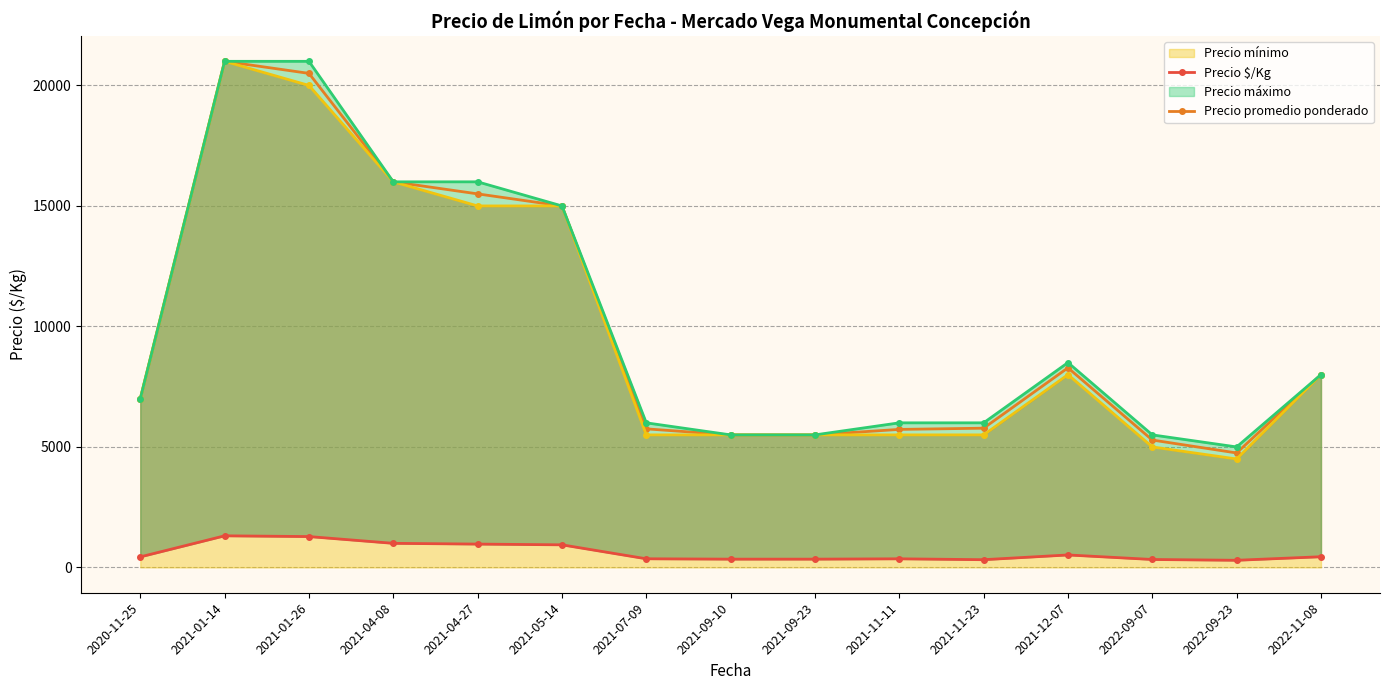

What is the difference between the maximum and minimum values in the Precio promedio ponderado series?

16250